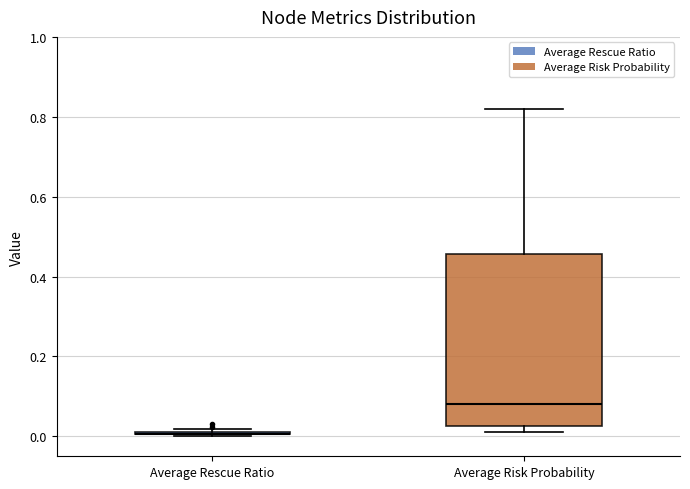

Which box is the tallest, from its lower edge to its upper edge?

Average Risk Probability